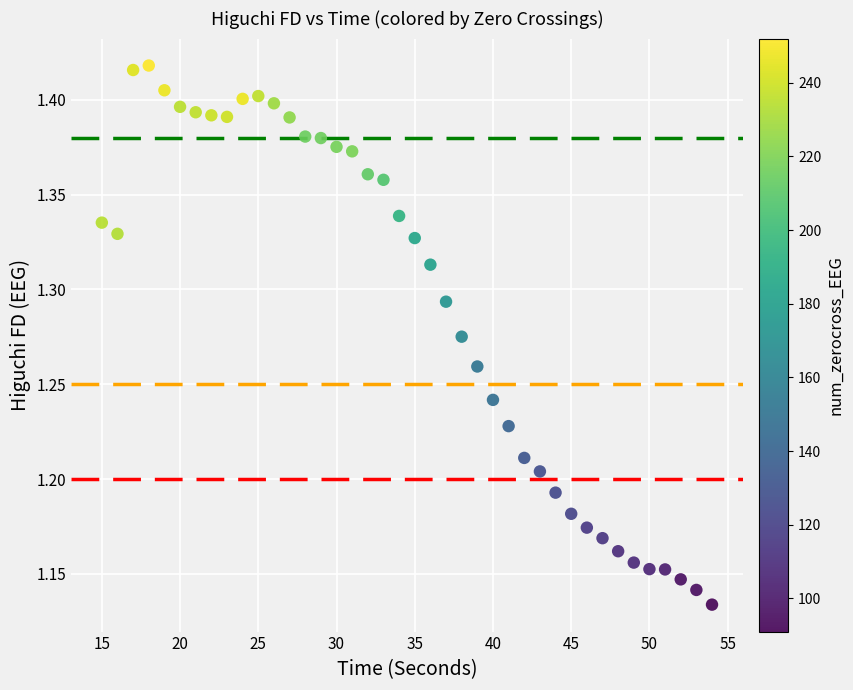

What is the range of Y values (max minus min)?

0.3